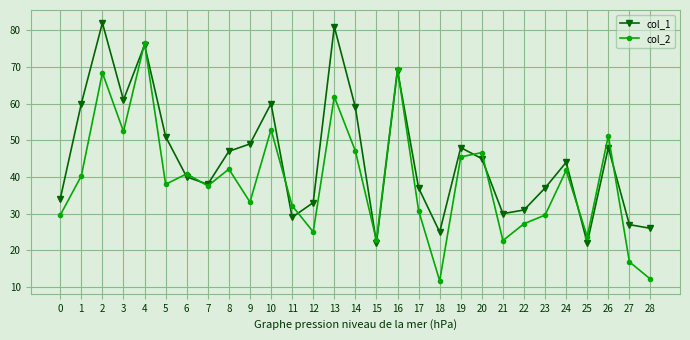

What is the average value of the col_1 series?

45.2